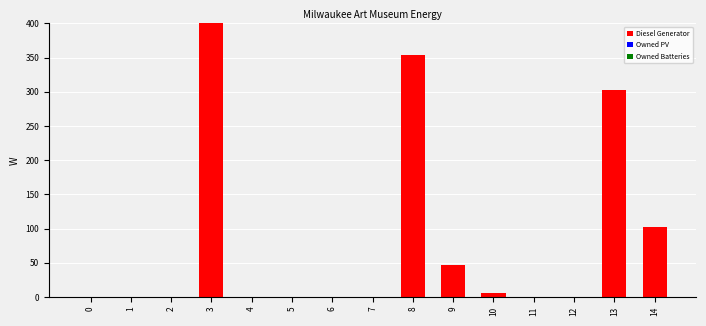

Reading right to left, transcribe all the data shown in this chart.

14=102	13=303	12=0	11=0	10=5	9=46	8=354	7=0	6=0	5=0	4=0	3=400	2=0	1=0	0=0